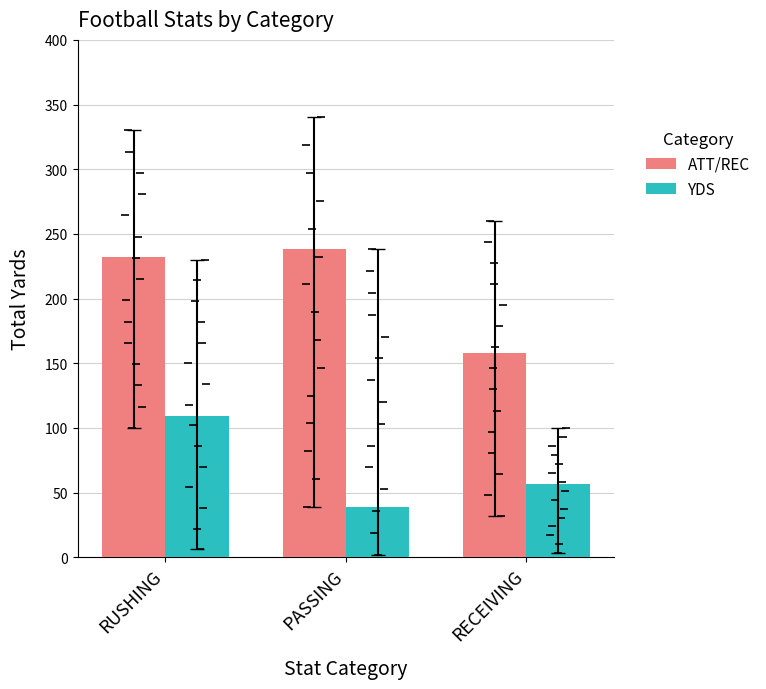

Reading right to left, list all the values displayed in this chart.

ATT/REC: 158	238	232
YDS: 57	39	109